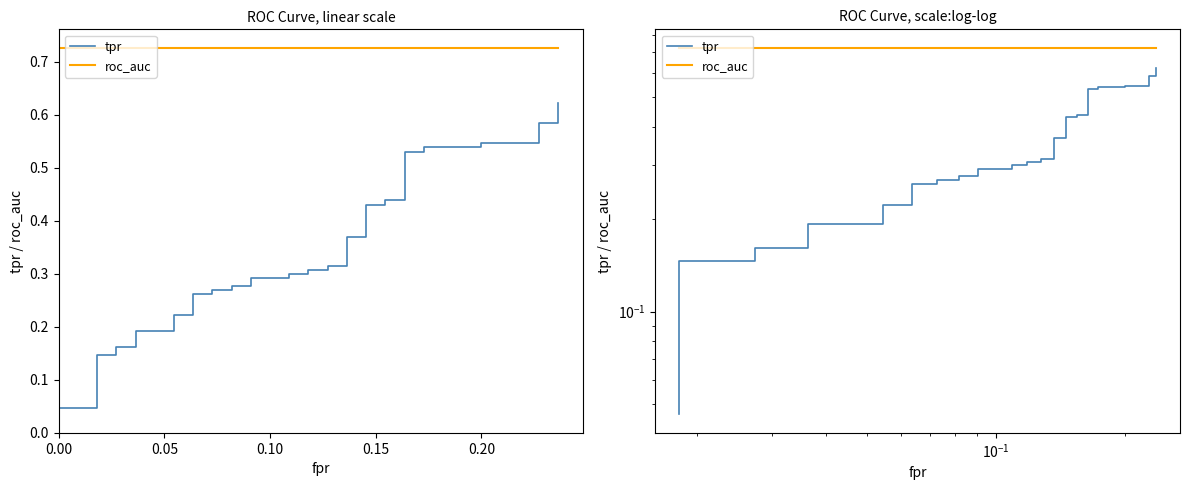

Which series has the largest total across all categories?

roc_auc